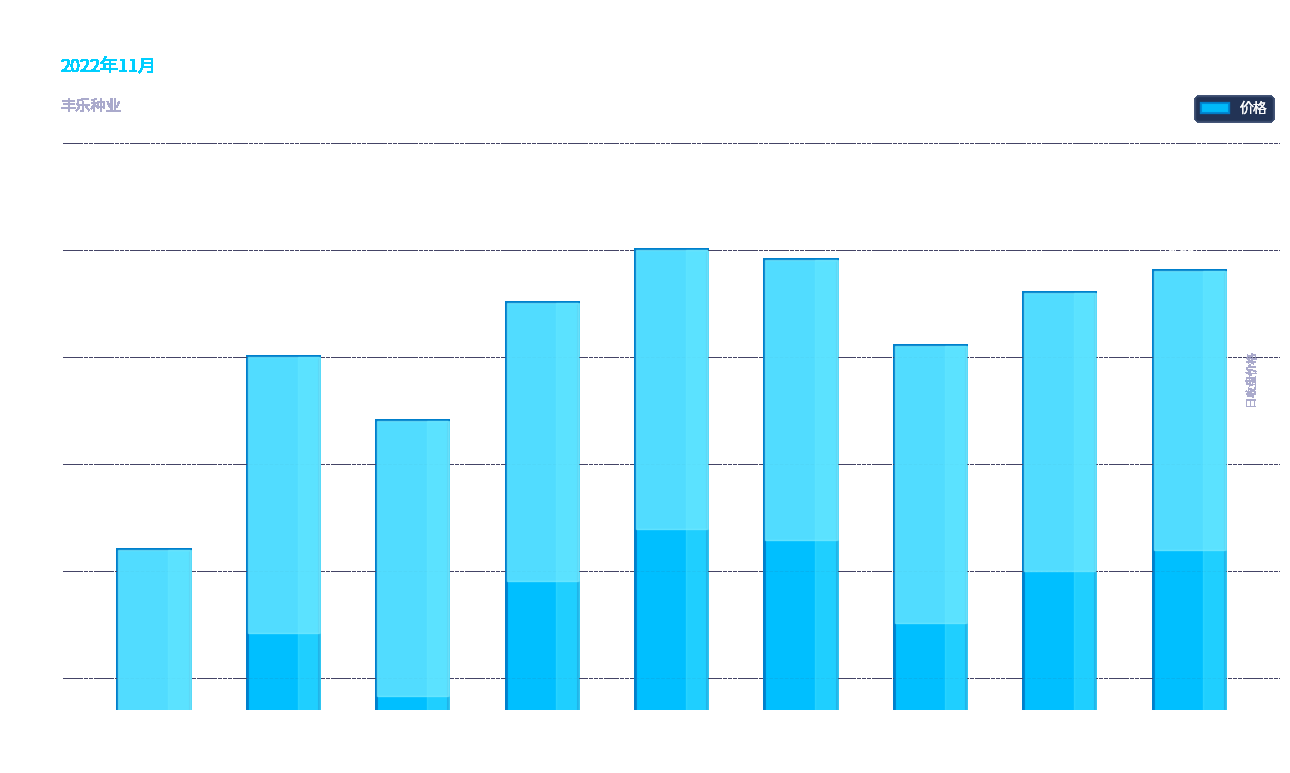

What is the sum of the values at 2022-11-14 and 2022-11-21?

17.2